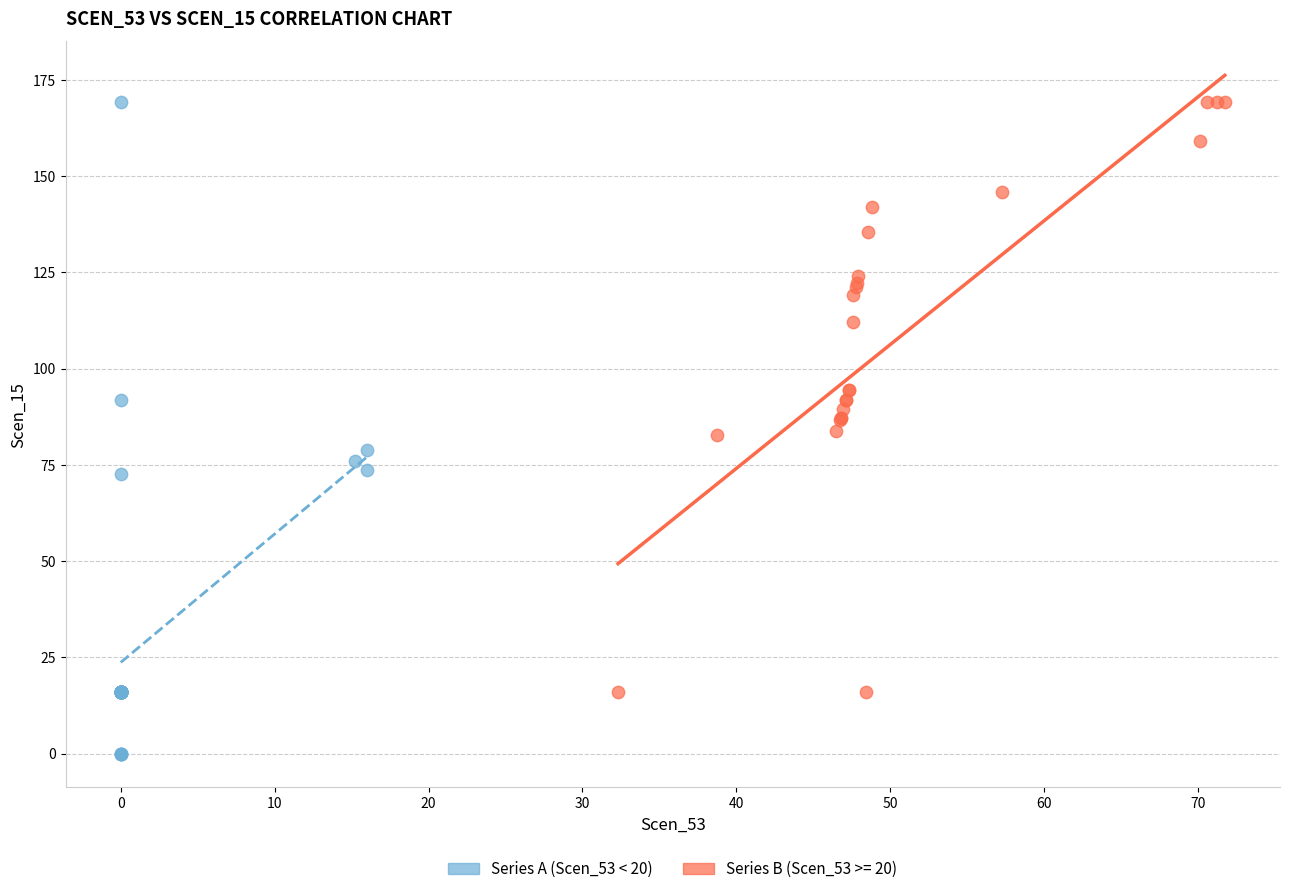

Which series has the widest spread of Y values?

Series A (Scen_53 < 20)